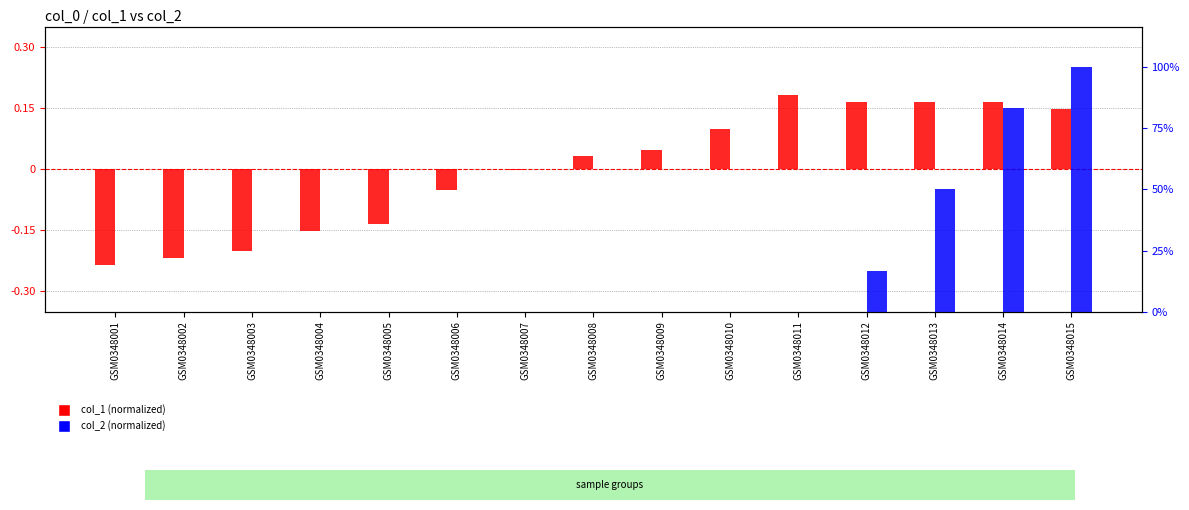

At GSM0348004, list the series in order from smallest to largest.

col_1 (normalized), col_2 (normalized)